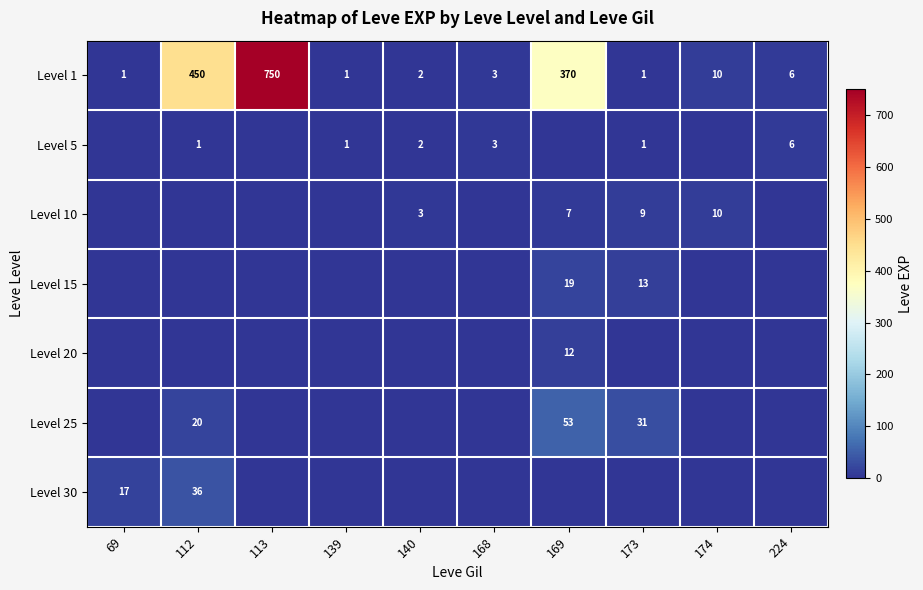

Is it true that Level 5 equals 8 at 224?

False